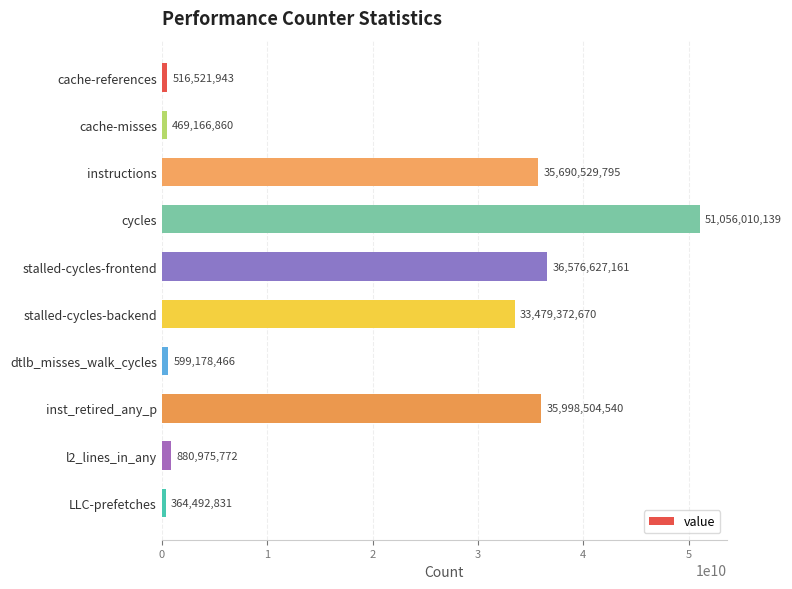

Reading bottom to top, transcribe all the data shown in this chart.

LLC-prefetches=364492831	l2_lines_in_any=880975772	inst_retired_any_p=35998504540	dtlb_misses_walk_cycles=599178466	stalled-cycles-backend=33479372670	stalled-cycles-frontend=36576627161	cycles=51056010139	instructions=35690529795	cache-misses=469166860	cache-references=516521943